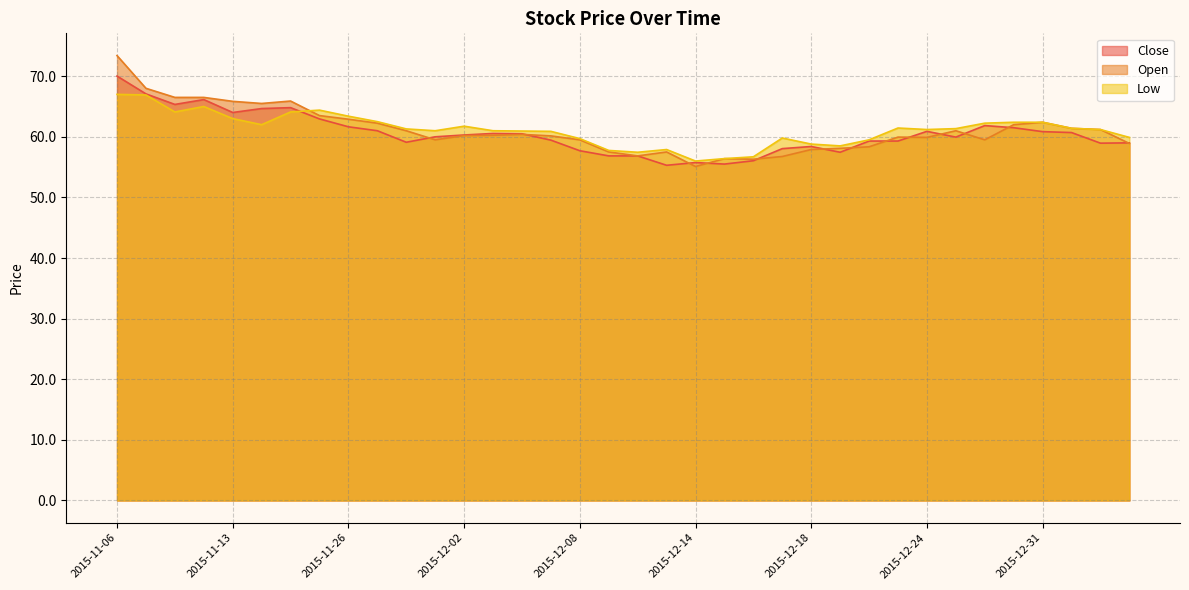

Which series has the largest total across all categories?

Low